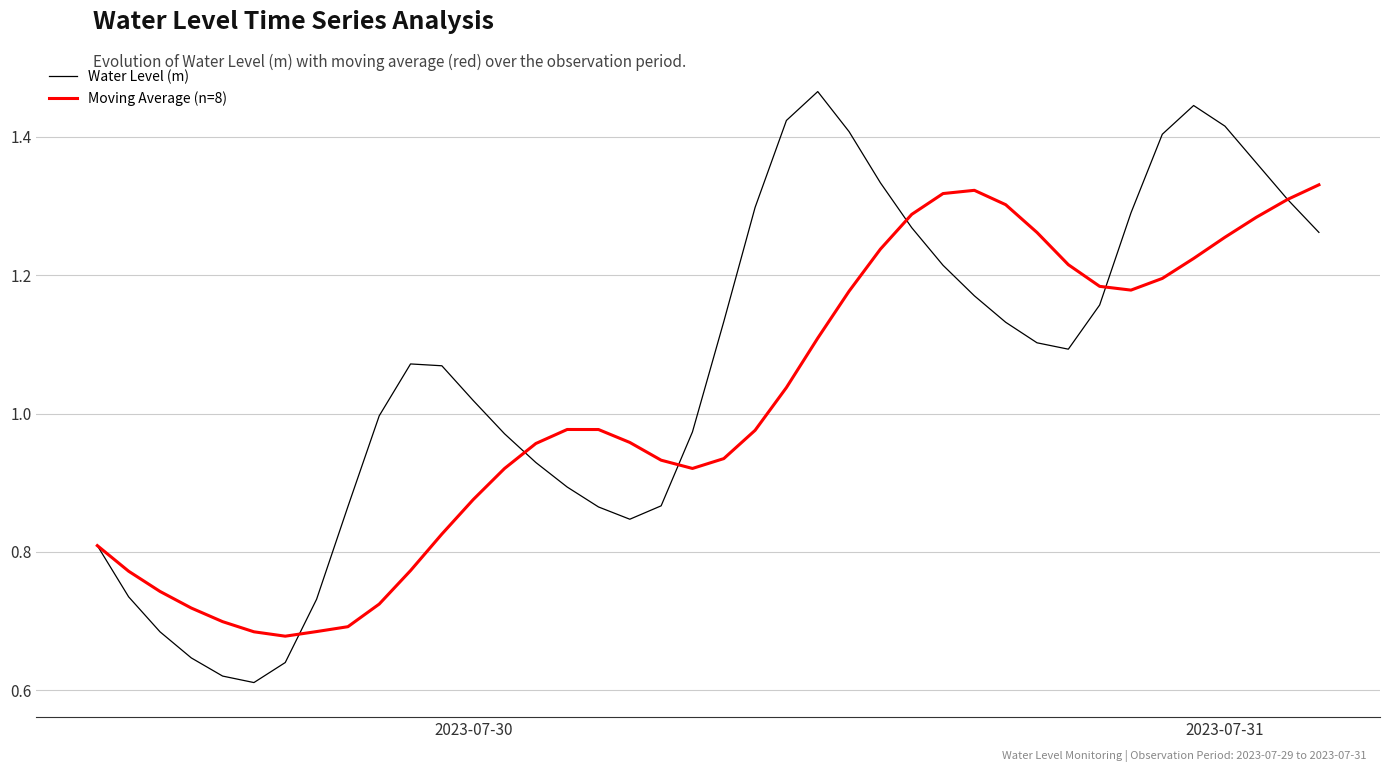

Which series has the largest range (max minus min)?

Water Level (m)